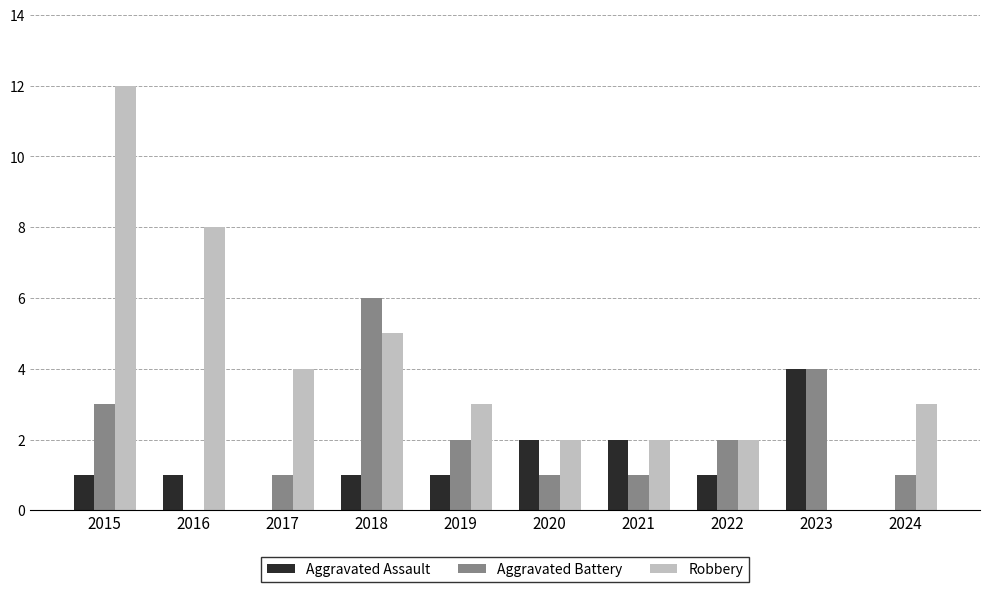

What is the difference between the Aggravated Battery values at 2021 and 2023?

3